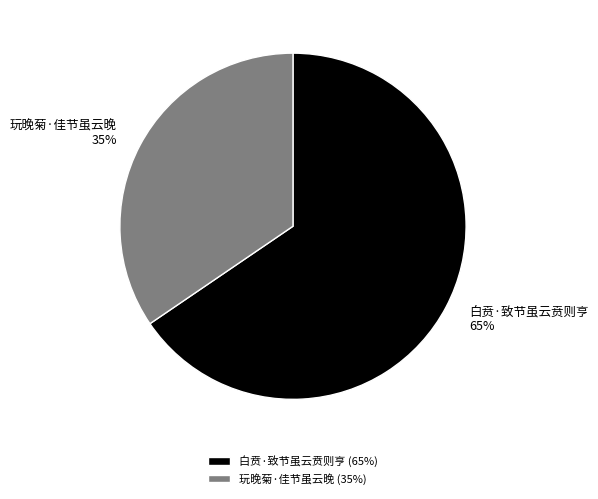

Rank the categories by value from highest to lowest.

白贲·致节虽云贲则亨, 玩晚菊·佳节虽云晚